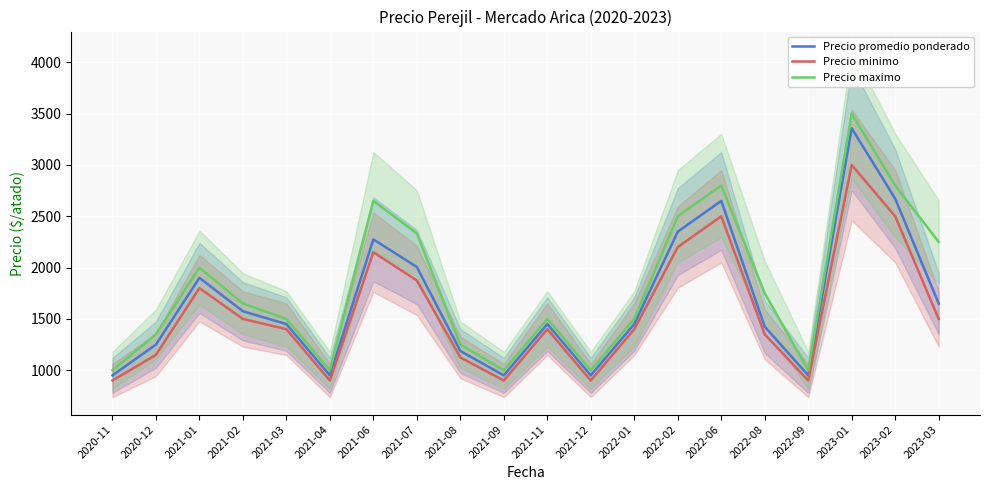

Read the Precio promedio ponderado value at 2021-09, to the nearest 100.

1000